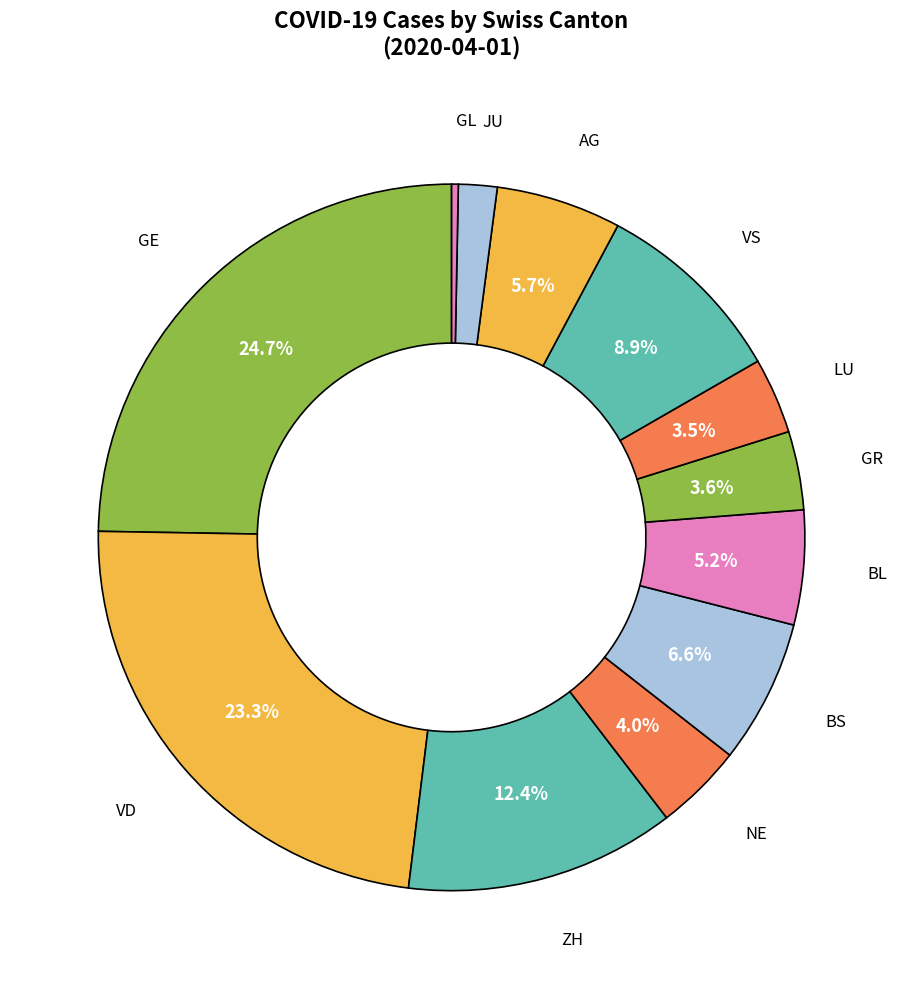

Does any single category account for the majority?

No